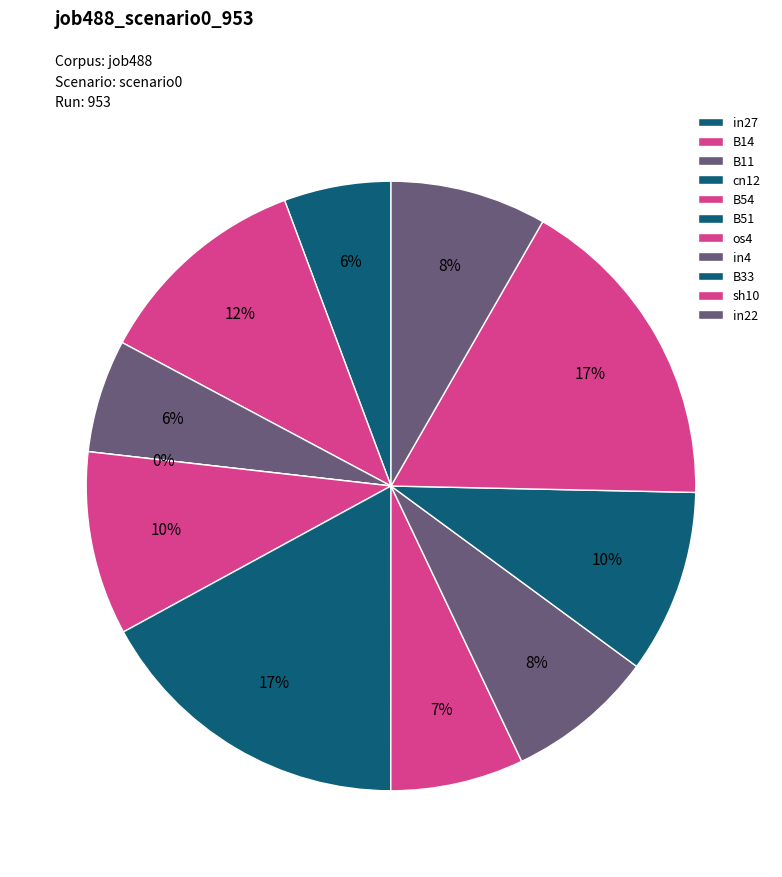

What is the change in value from in27 to sh10?

+0.2